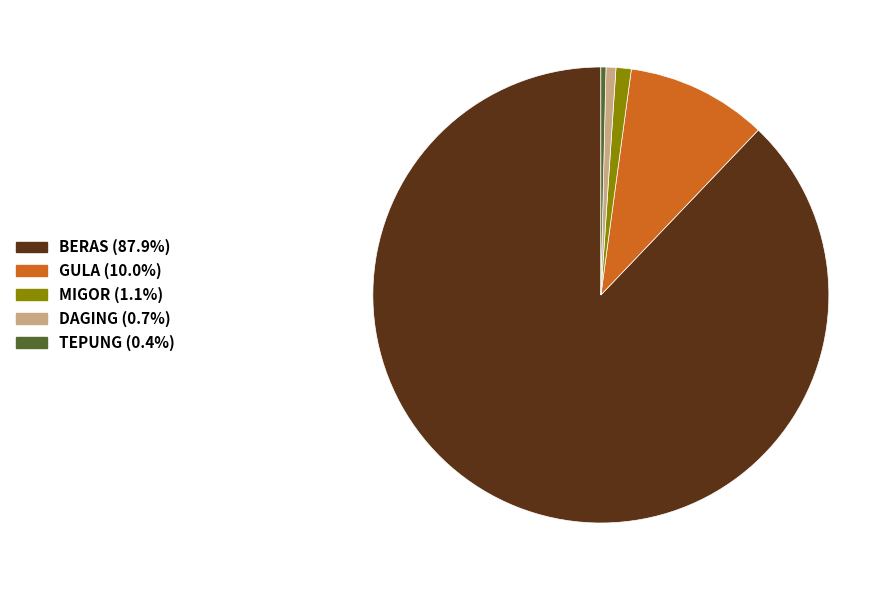

Is it true that DAGING is 8% of the pie?

False